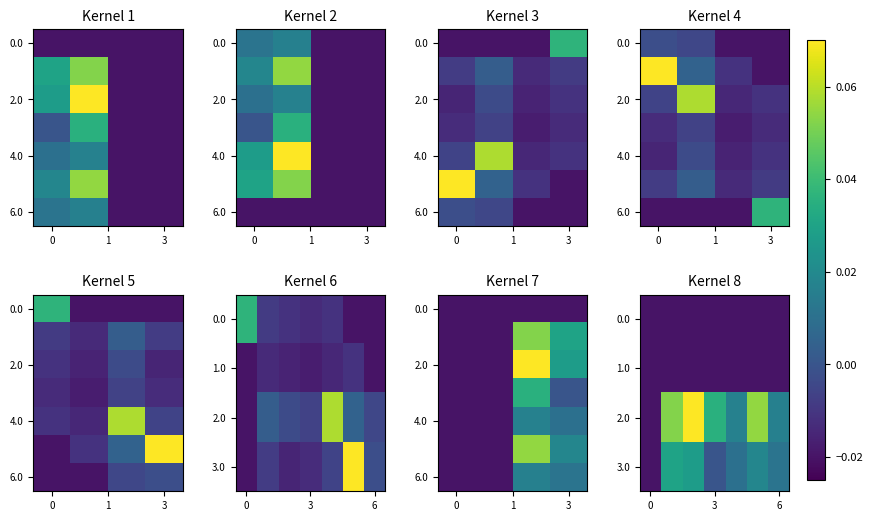

Count the number of categories in the chart.

4